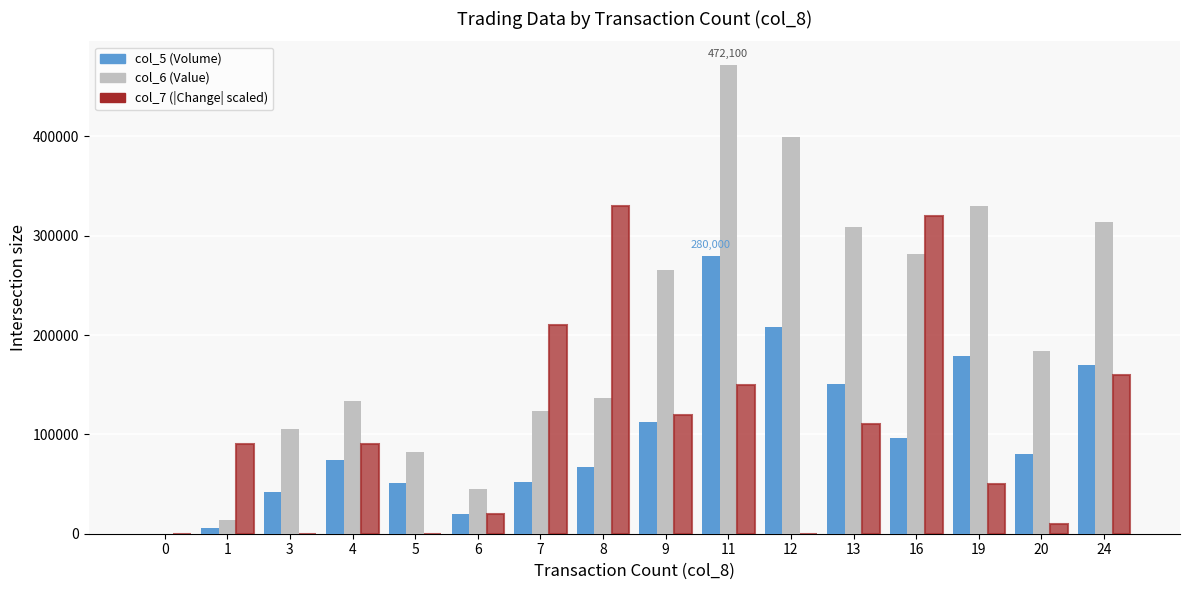

The value of col_6 (Value) at 7 is 30581. True or false?

False